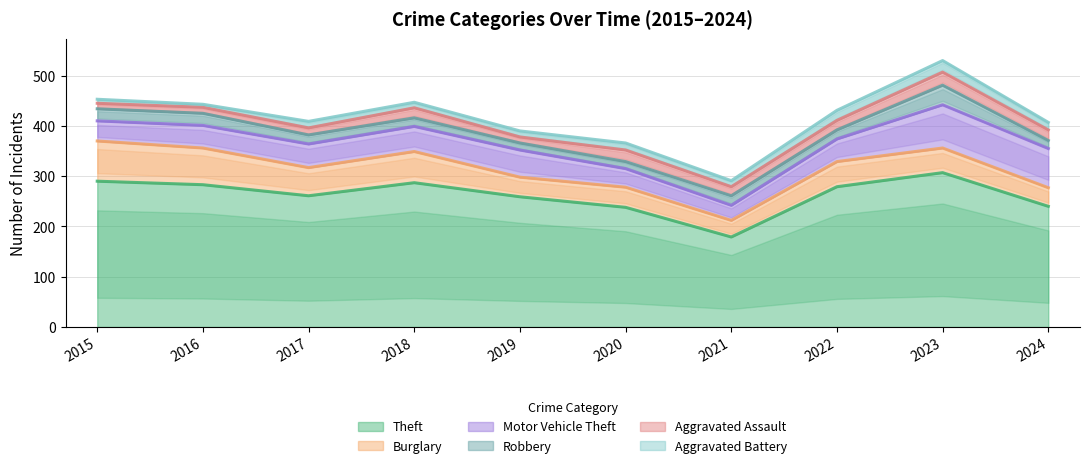

How many data points does each series have?

10